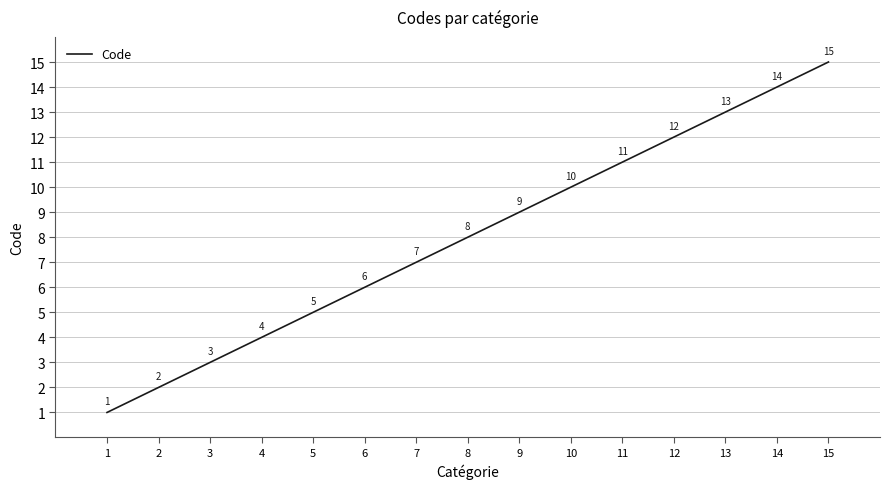

Between 7 and 4, which is larger?

7